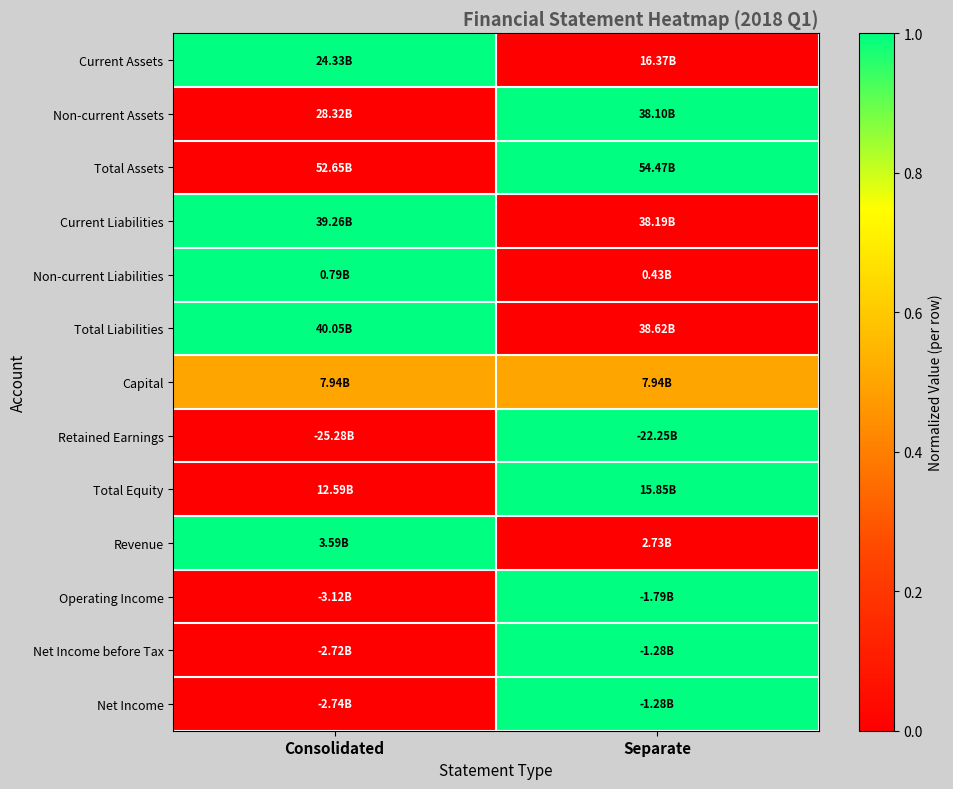

At which category is the sum across all series the highest?

Separate